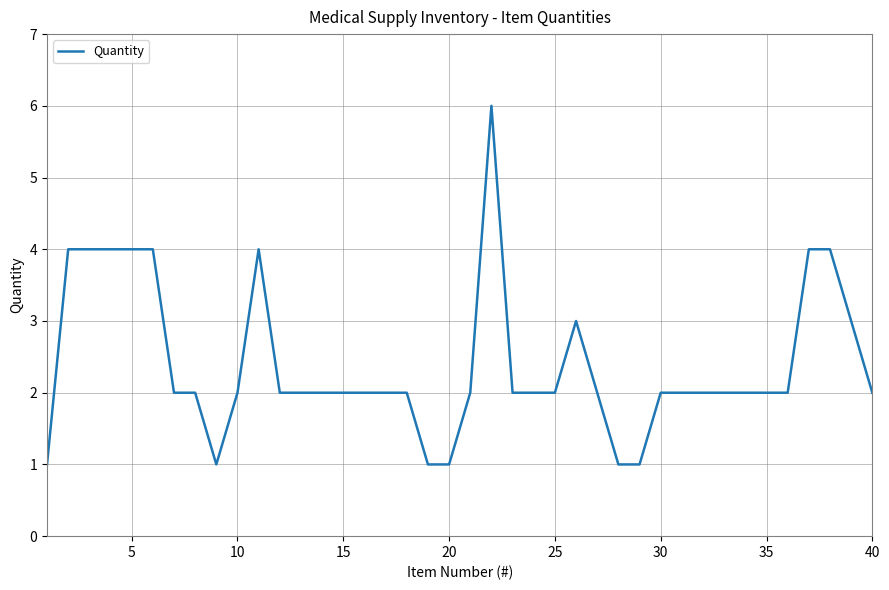

What is the difference between the maximum and minimum values?

5